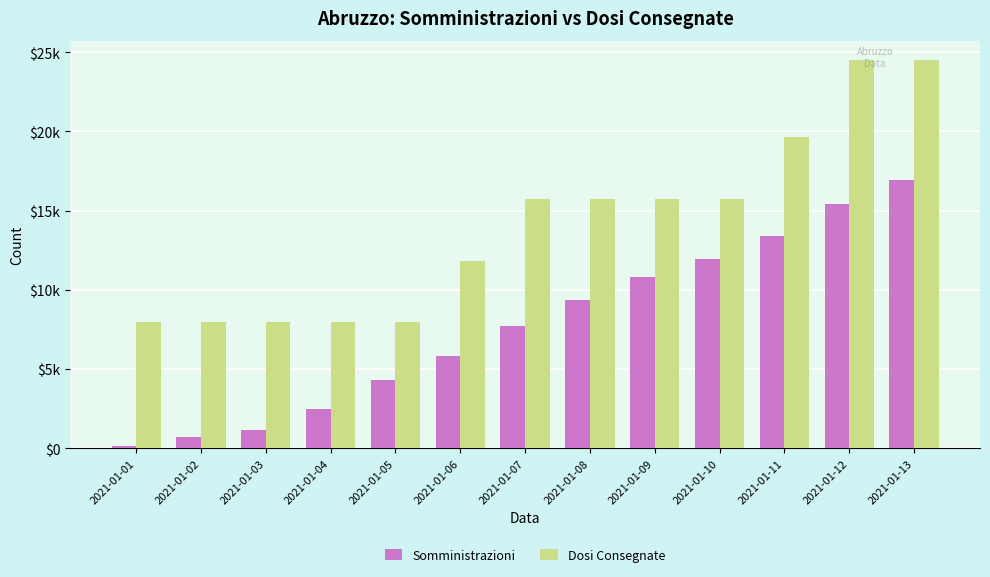

Reading right to left, list all the values displayed in this chart.

Somministrazioni: 16915	15428	13404	11937	10835	9351	7713	5835	4277	2498	1156	685	135
Dosi Consegnate: 24510	24510	19635	15735	15735	15735	15735	11835	7935	7935	7935	7935	7935